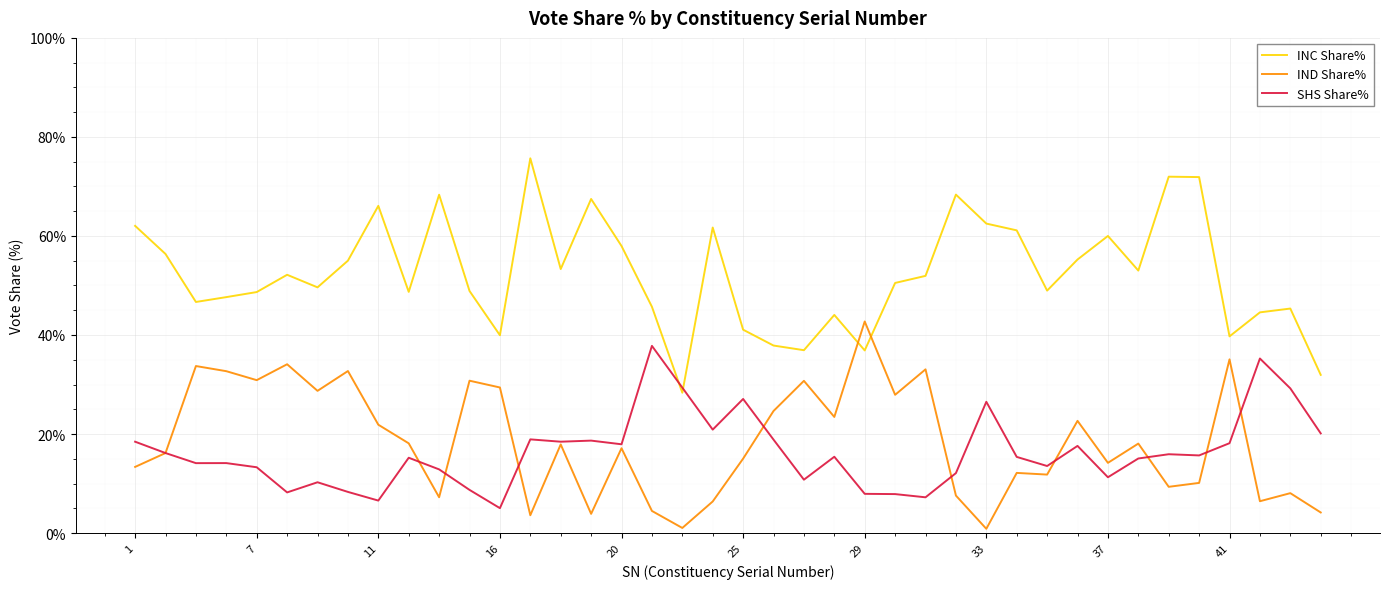

How many times do INC Share% and IND Share% cross each other?

2